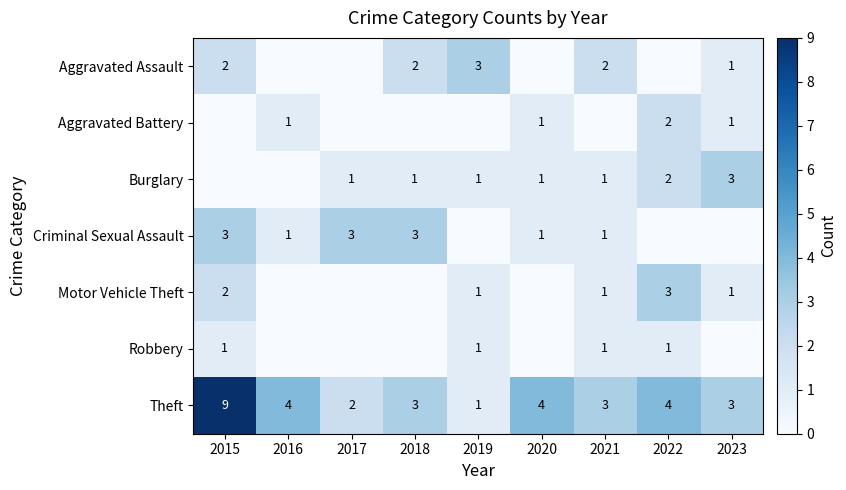

Count the Theft values in the range 3 to 4.

6